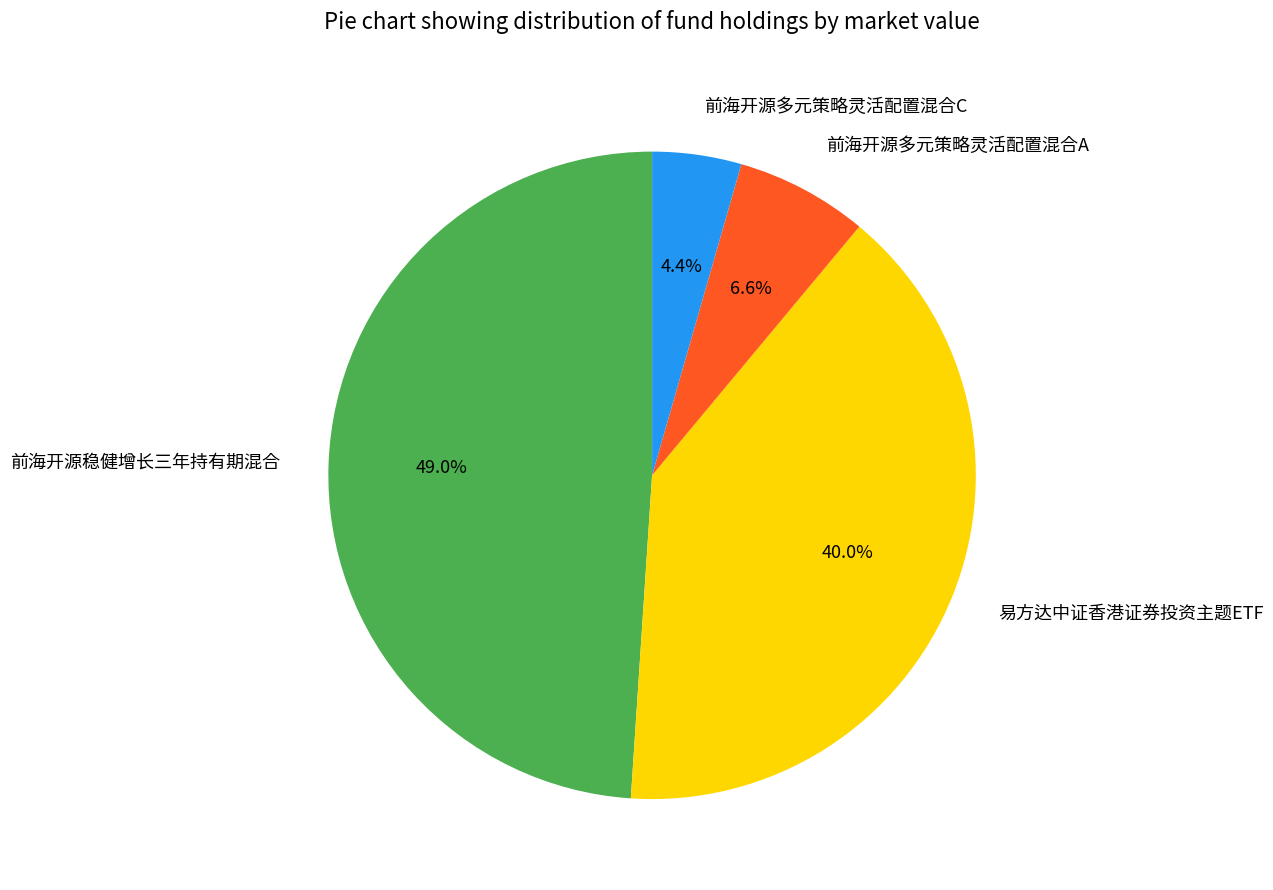

Which has a higher value, 前海开源多元策略灵活配置混合A or 易方达中证香港证券投资主题ETF?

易方达中证香港证券投资主题ETF